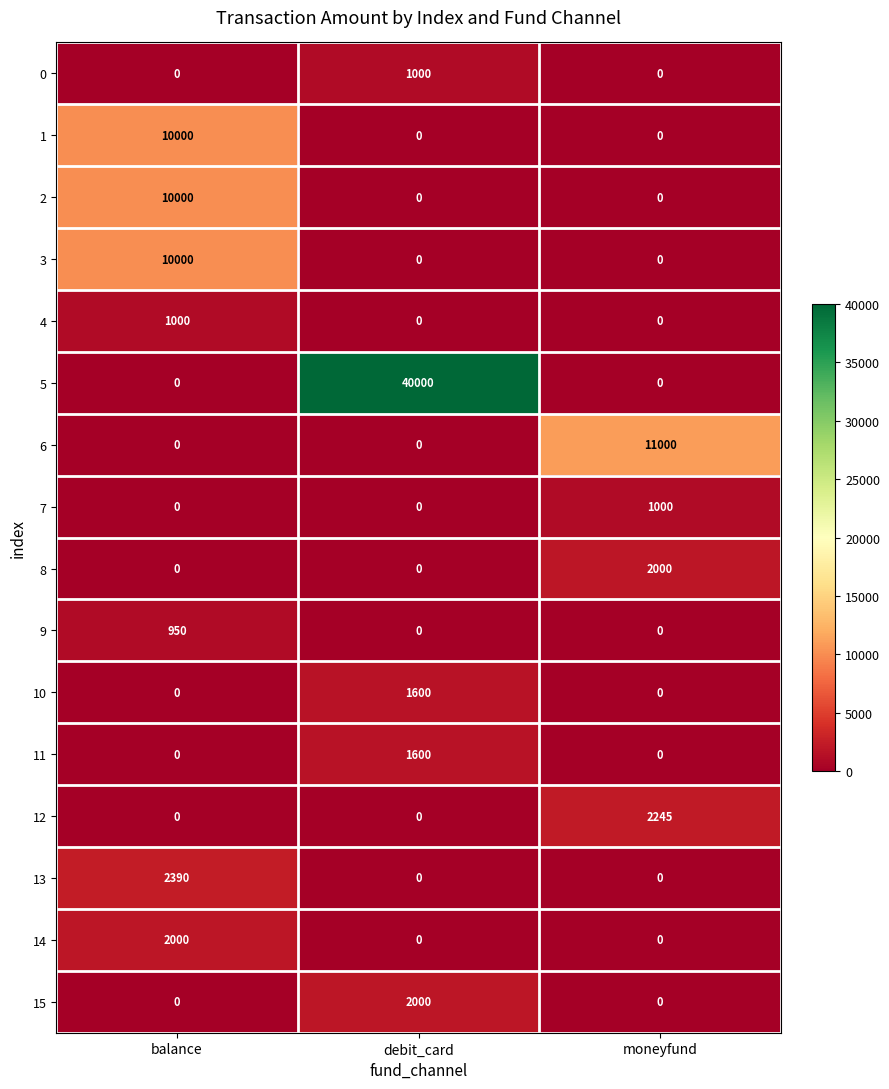

Count the number of data series in this chart.

16